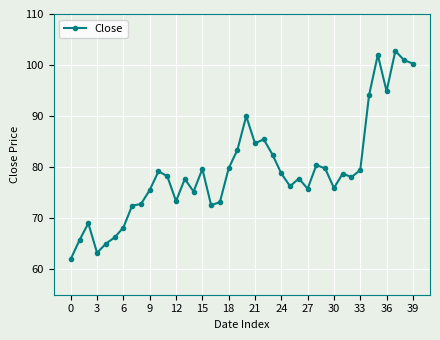

What is the value of the 27th point from the left?

77.8